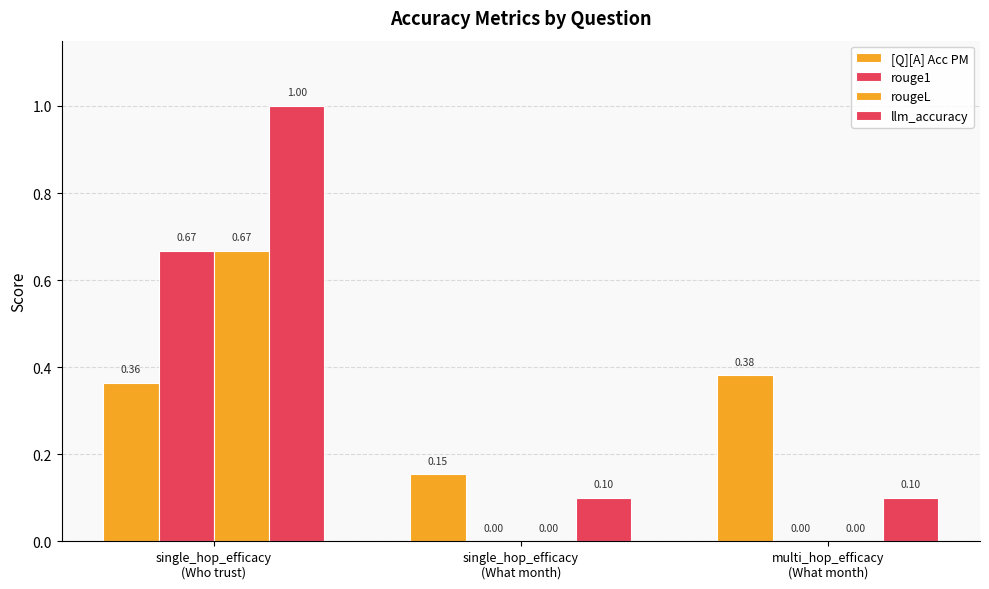

Count the number of categories in the chart.

3